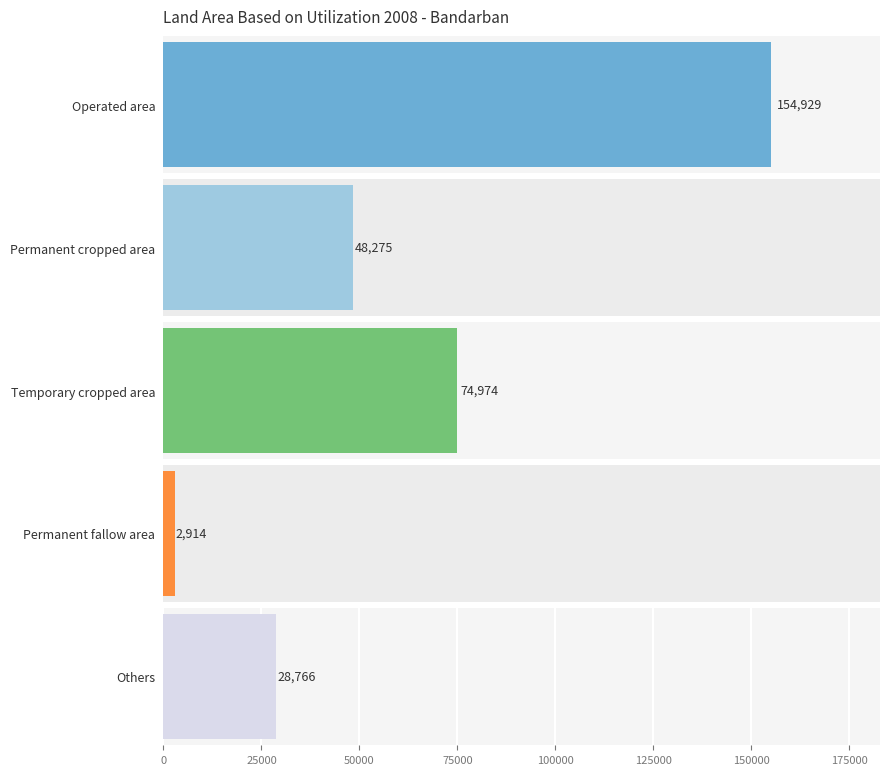

At Ruma, list the series in order from largest to smallest.

Operated area, Temporary cropped area, Permanent cropped area, Others, Permanent fallow area